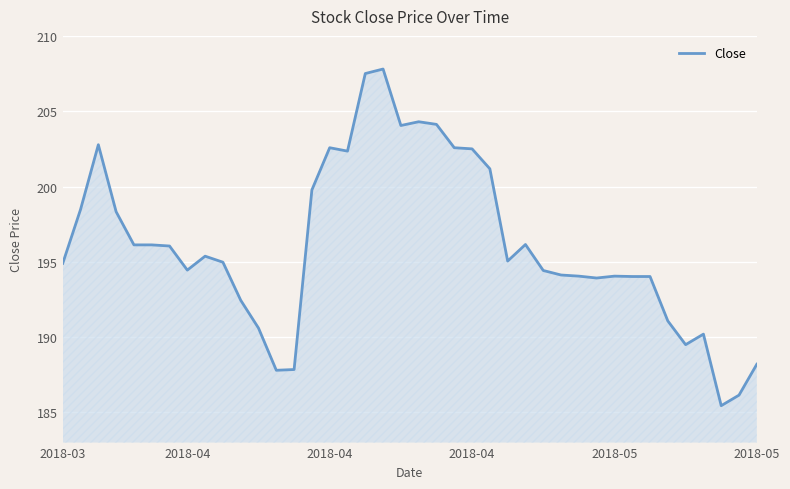

What is the difference between the maximum and minimum values?

22.4